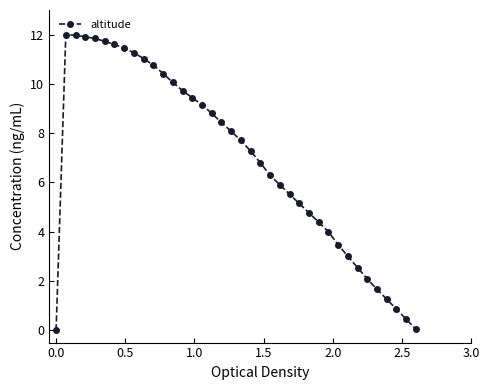

What is the difference between the second highest and minimum values?

12.0